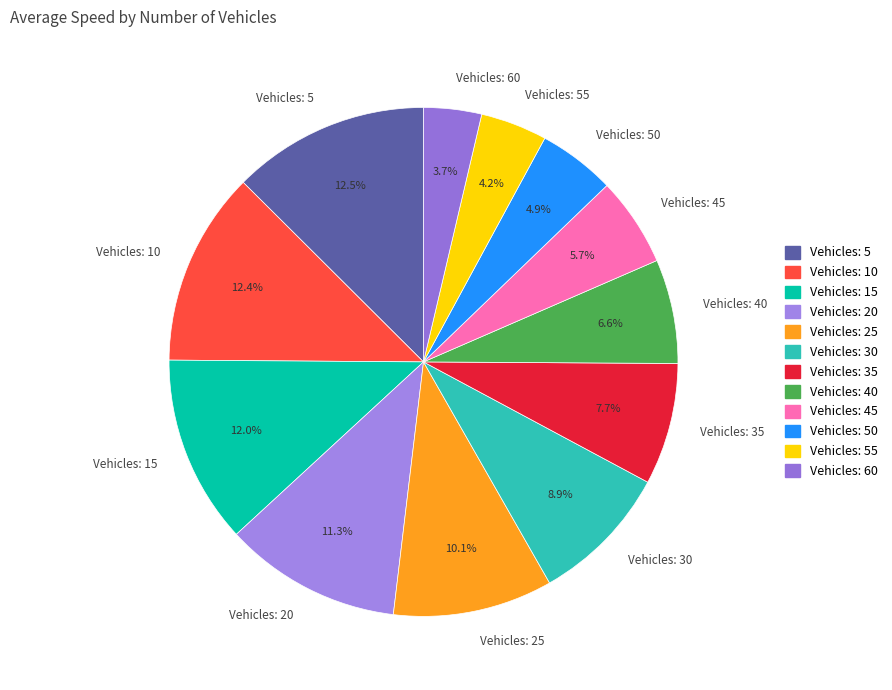

Which slice is the smallest?

Vehicles: 60